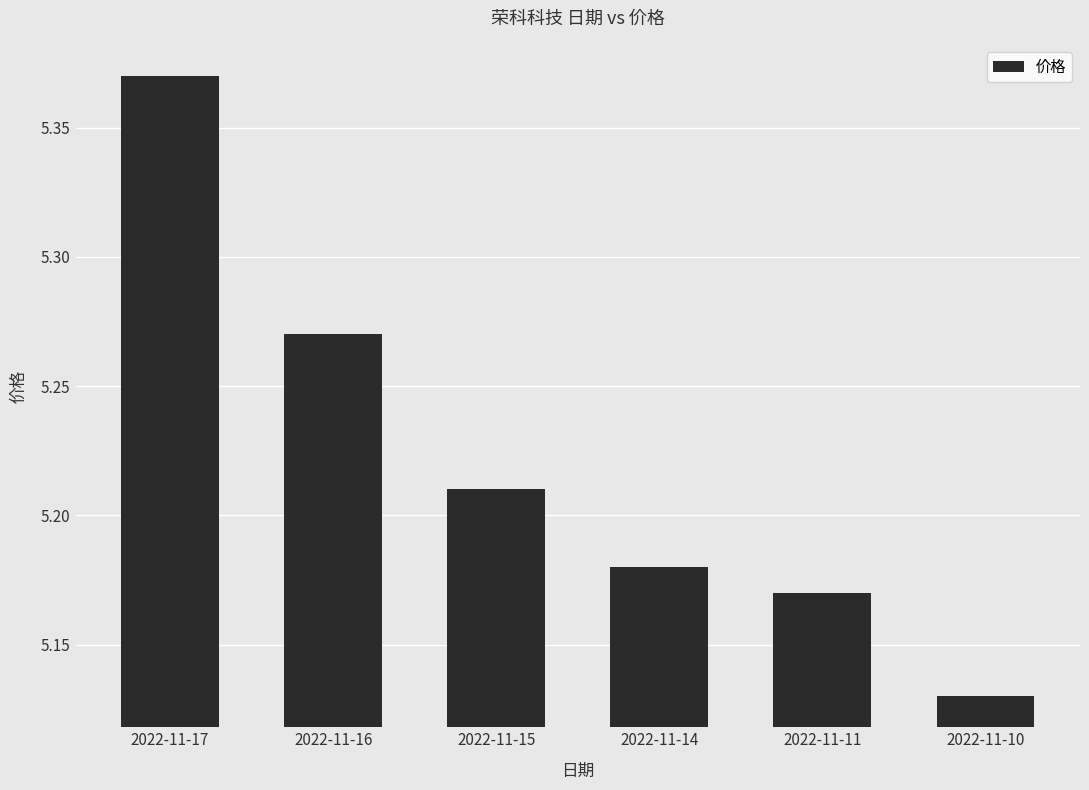

How many values are between 5 and 6?

6